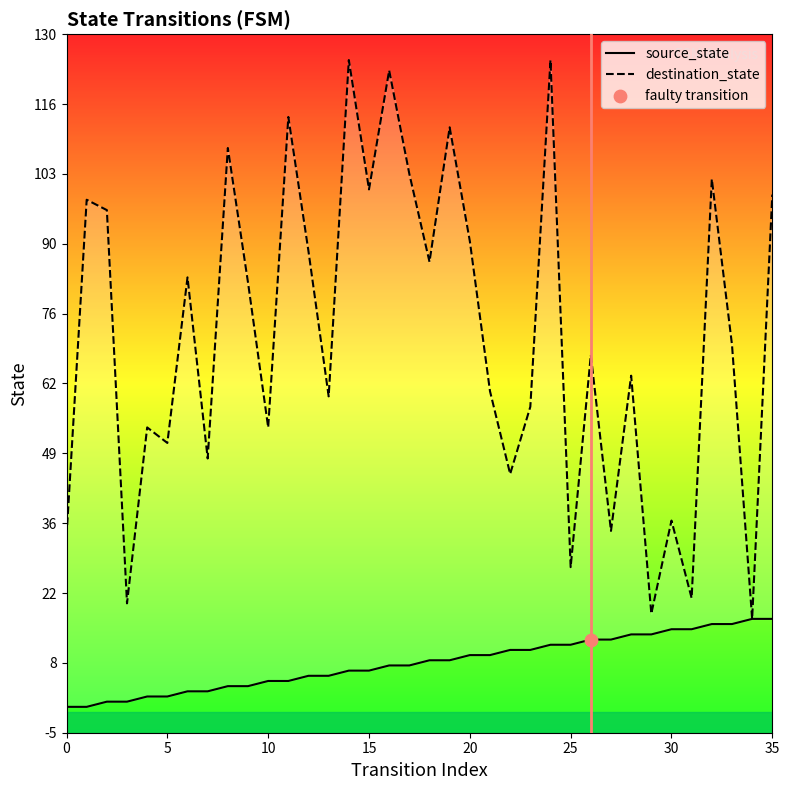

Which series reaches the minimum Y coordinate?

source_state